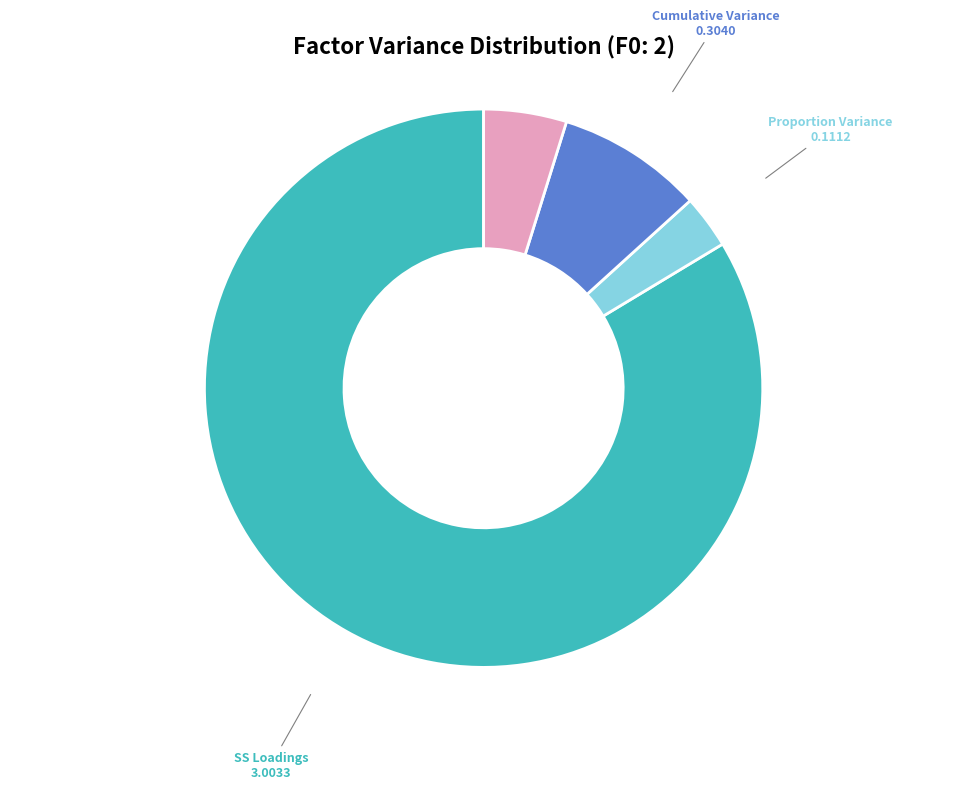

Is there any slice that represents more than half of the pie?

Yes